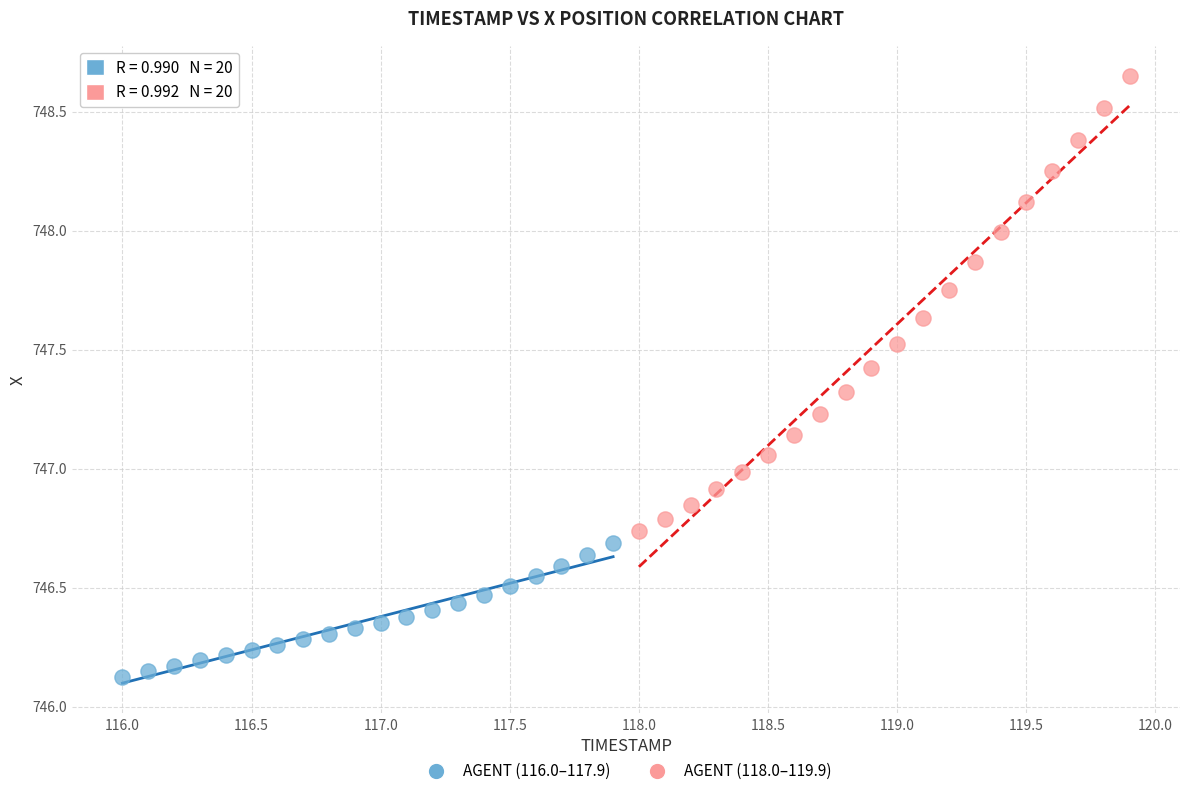

Which series has the widest spread of Y values?

AGENT (118.0–119.9)